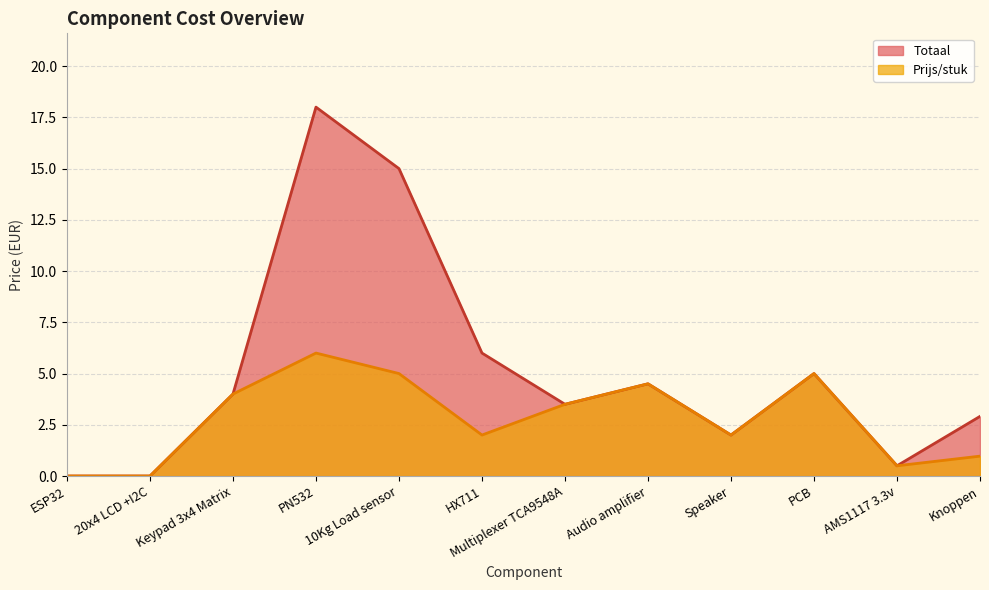

Reading right to left, what are all the values shown in this chart?

Totaal: 2.9	0.5	5.0	2.0	4.5	3.5	6.0	15.0	18.0	4.0	0.0	0.0
Prijs/stuk: 1.0	0.5	5.0	2.0	4.5	3.5	2.0	5.0	6.0	4.0	0.0	0.0